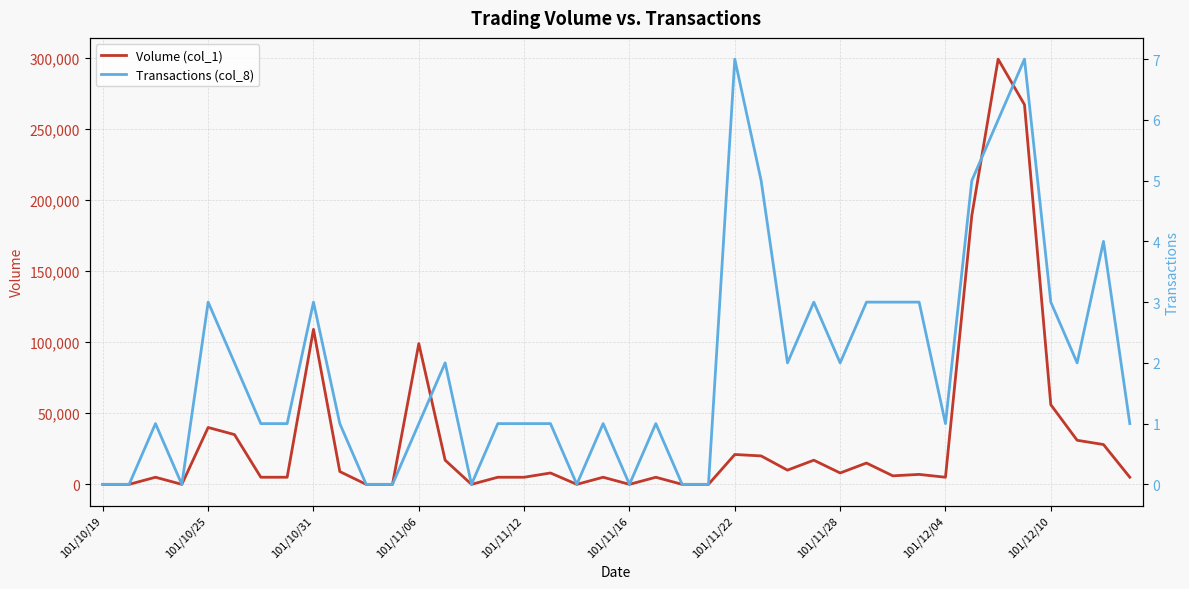

True or false: Transactions (col_8) has more than 2 interior local peaks.

True